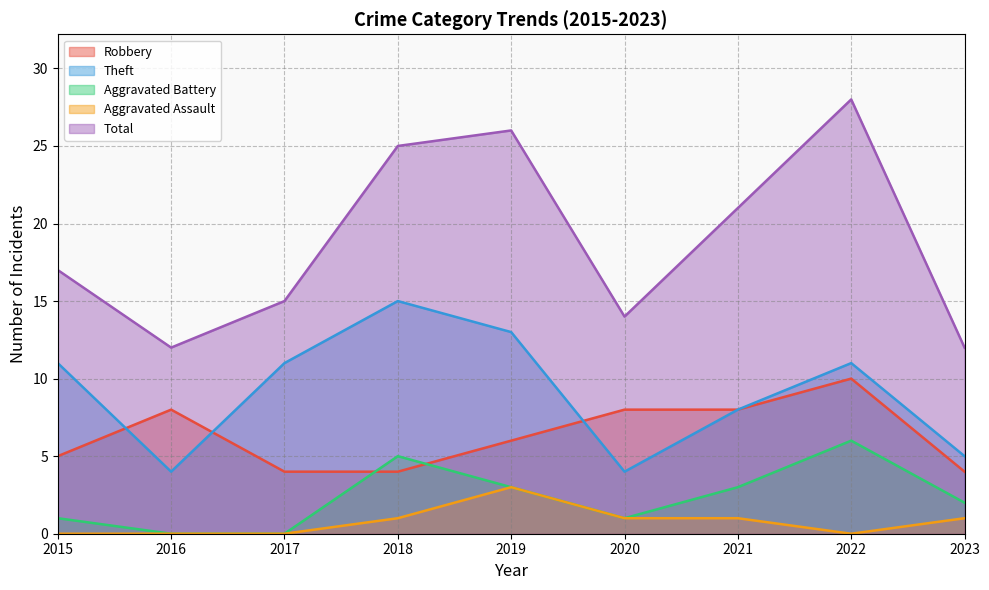

How many values in the Robbery series are below 6?

4